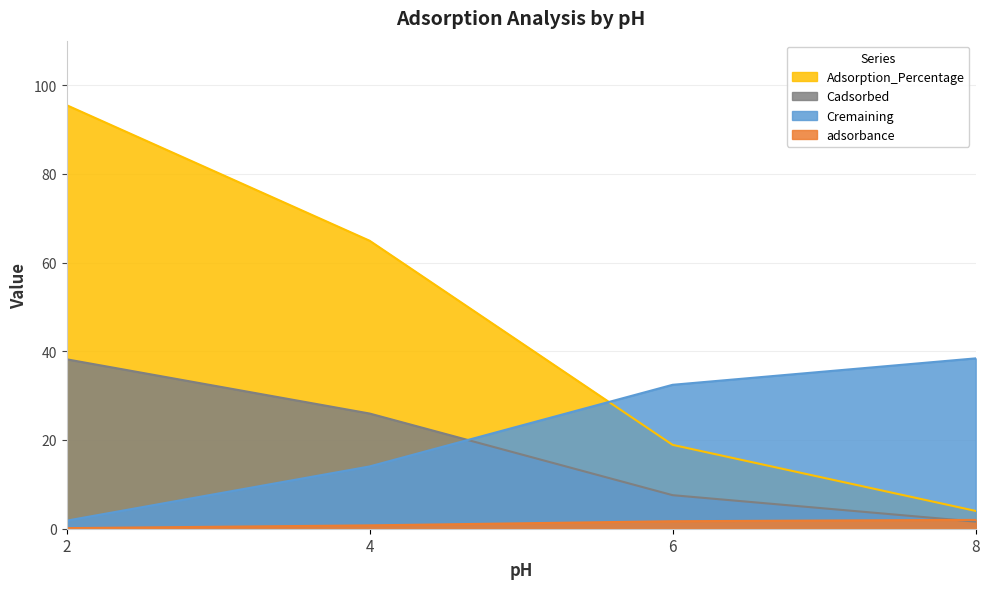

How many intersections are there between Cremaining and Adsorption_Percentage?

1